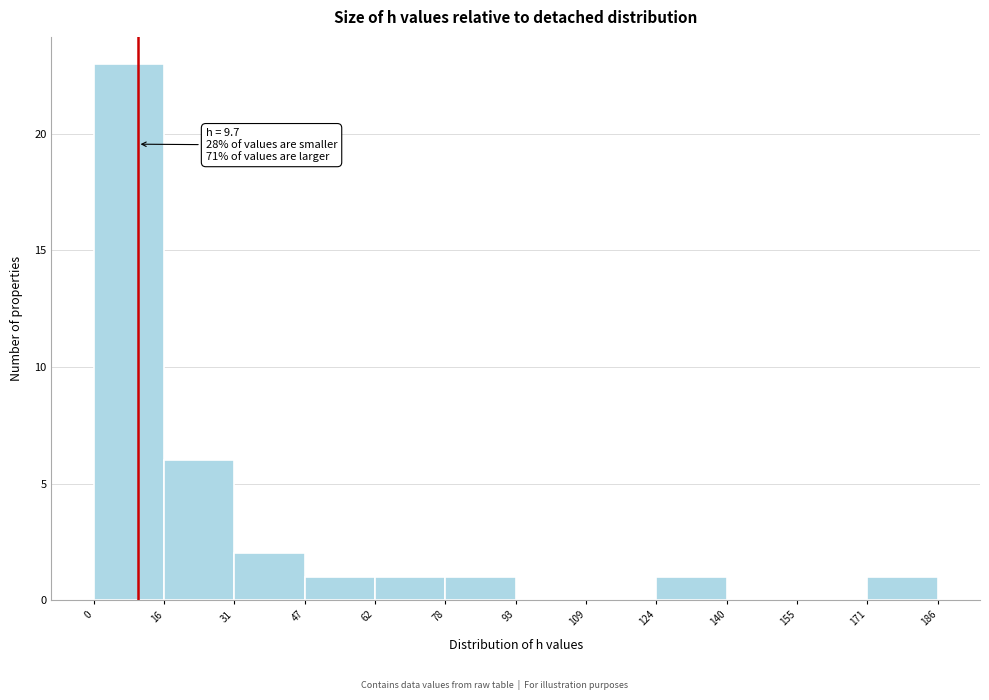

Which range on the x-axis has the tallest bar?

0 to 16